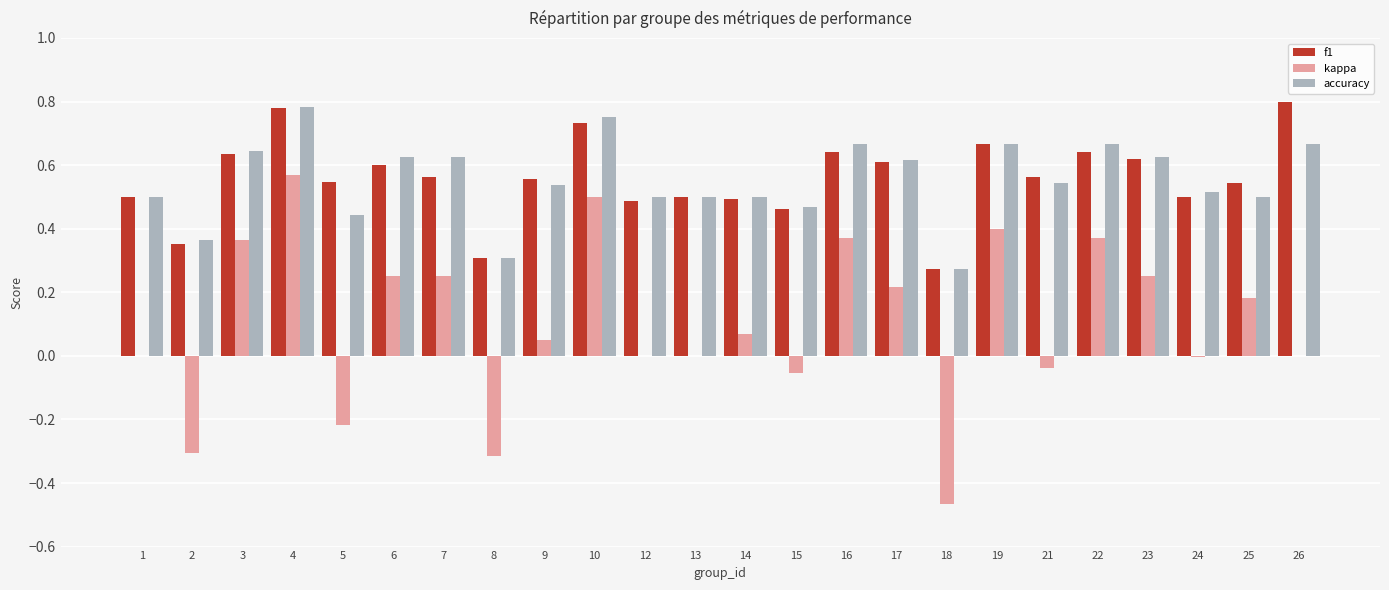

Is the value of kappa at 15 greater than the value of f1 at 24?

No